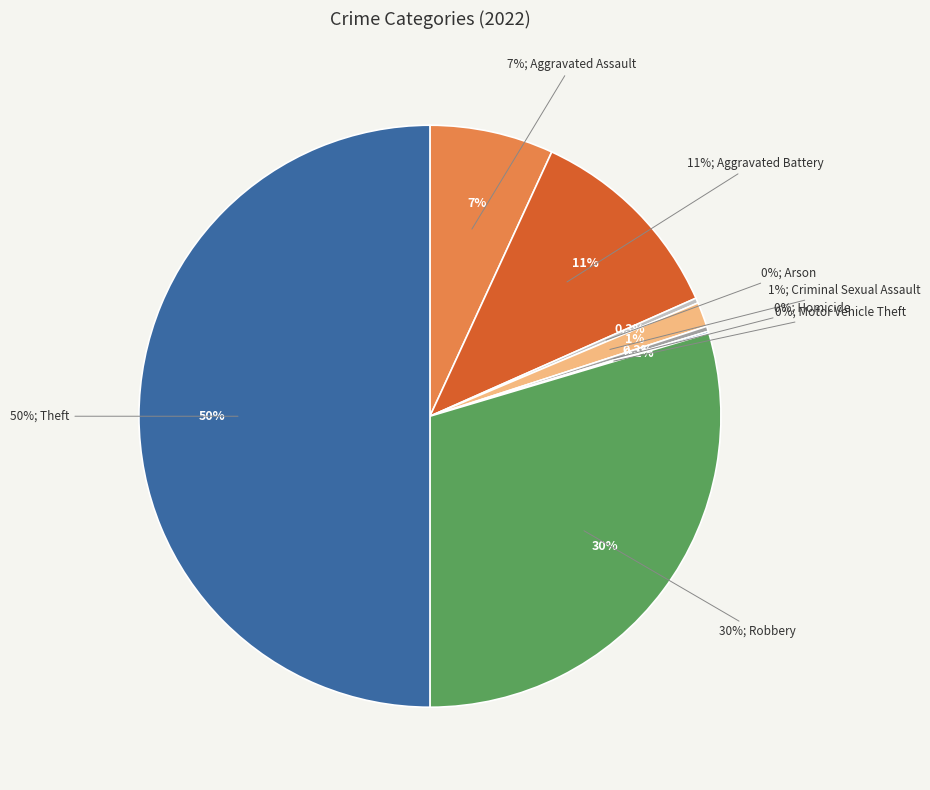

Is it true that Aggravated Assault is 1% of the pie?

False